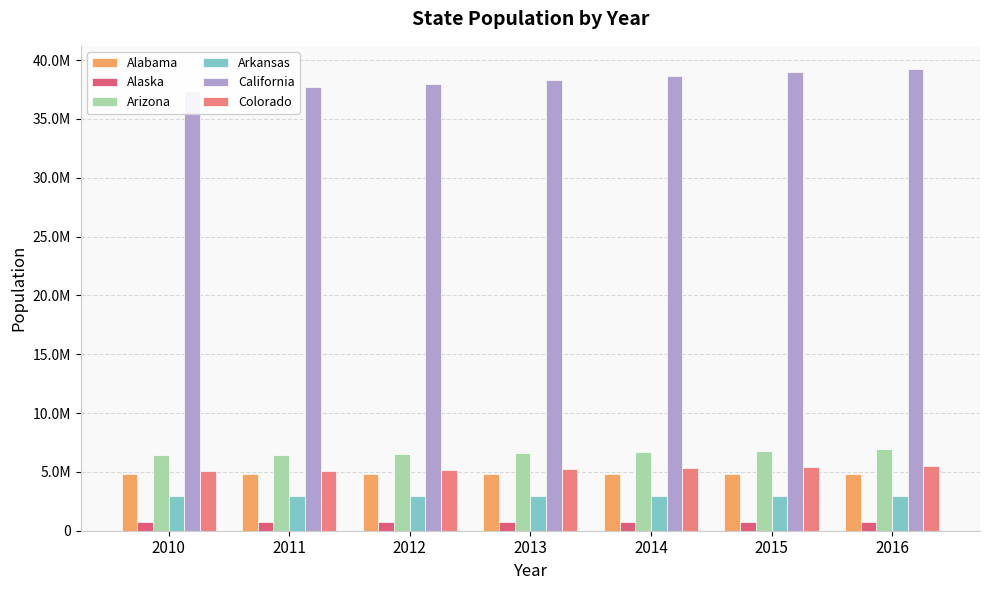

What is the greatest value displayed?

39250017